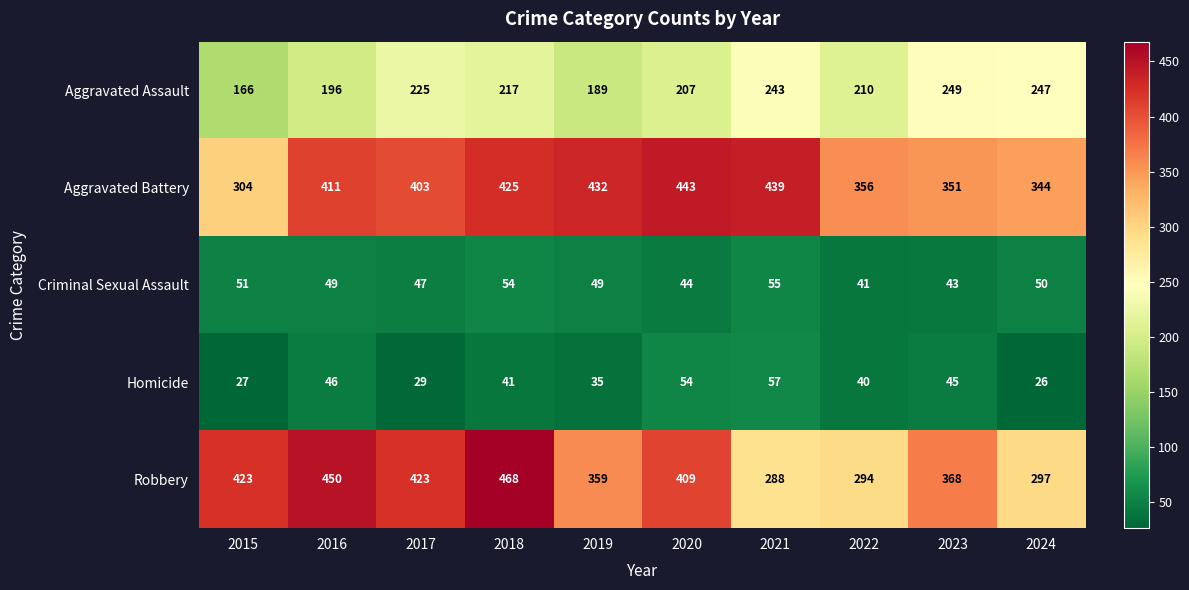

At which category does the chart reach its peak across all series?

2018